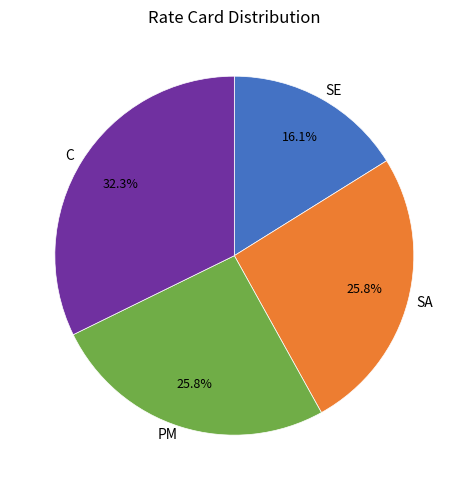

Is PM the majority of the pie?

No